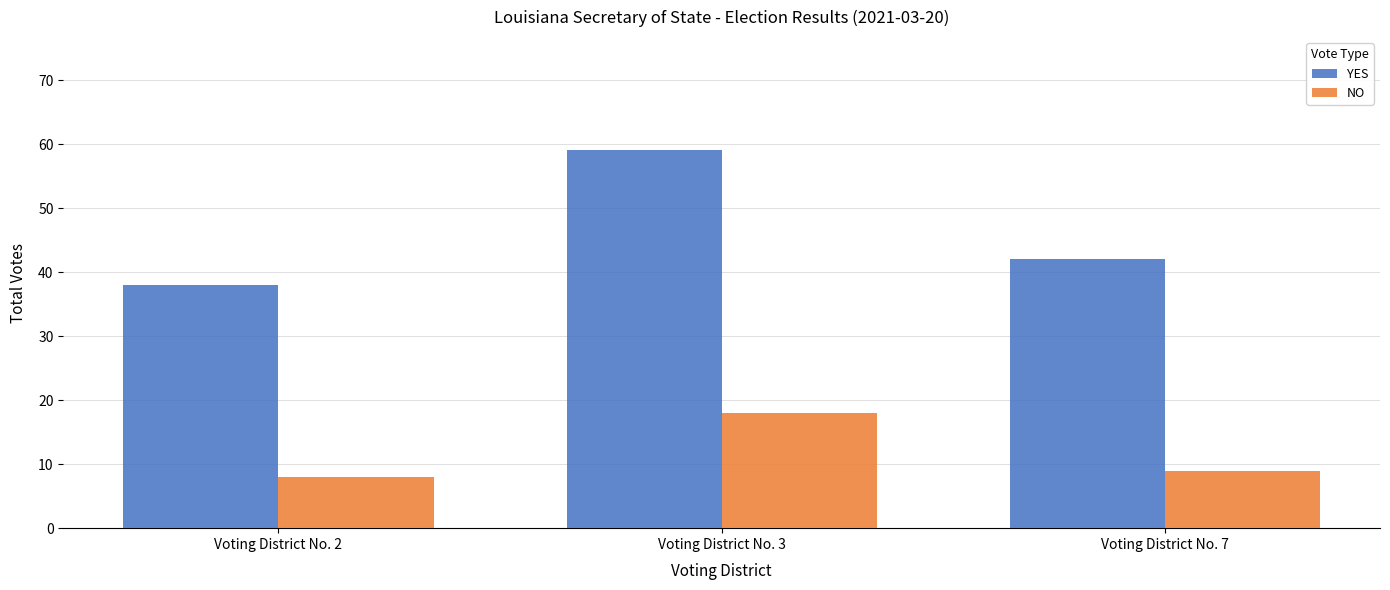

At which label is NO closest to 13?

Voting District No. 7